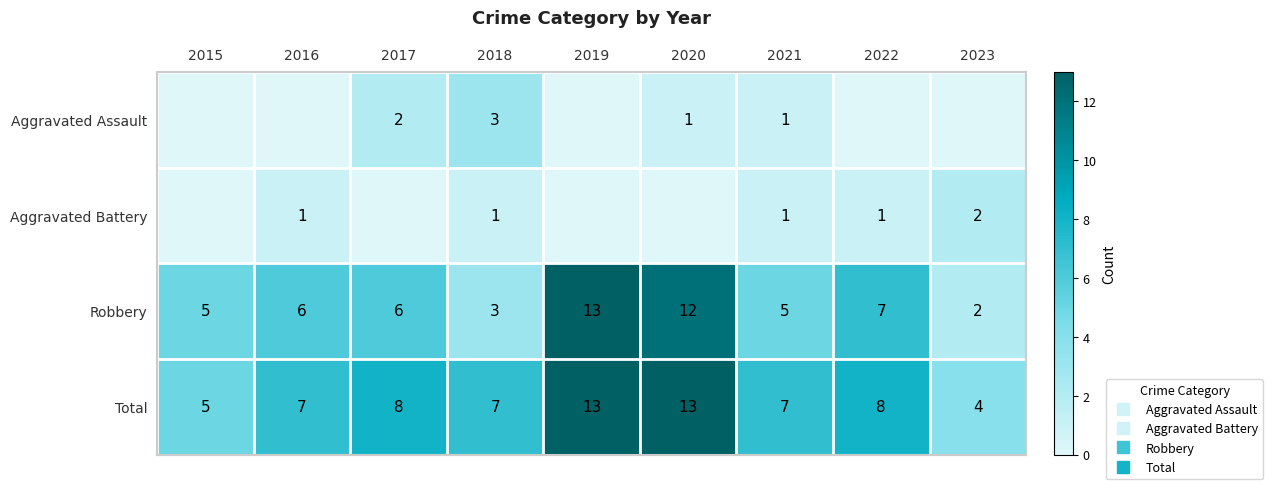

What is the average value of the Total series?

8